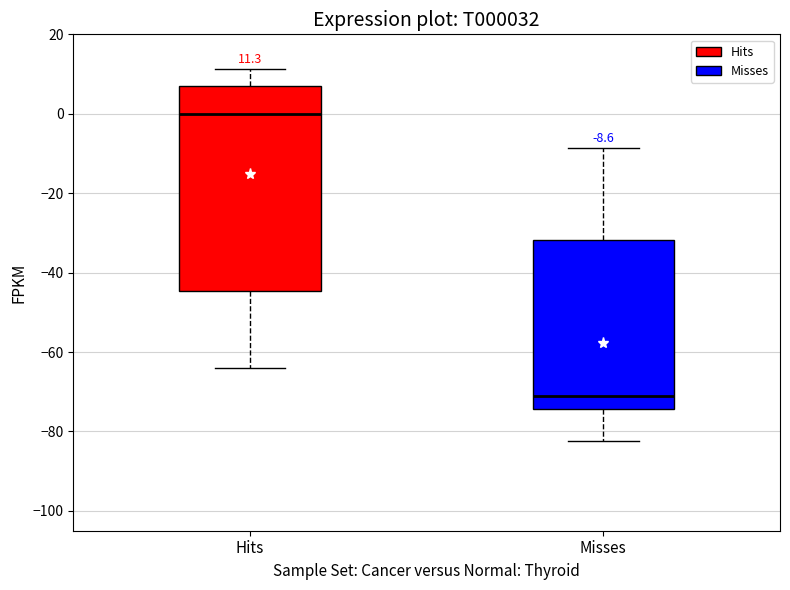

Comparing the boxes themselves (not the whiskers), which one is the tallest?

Hits